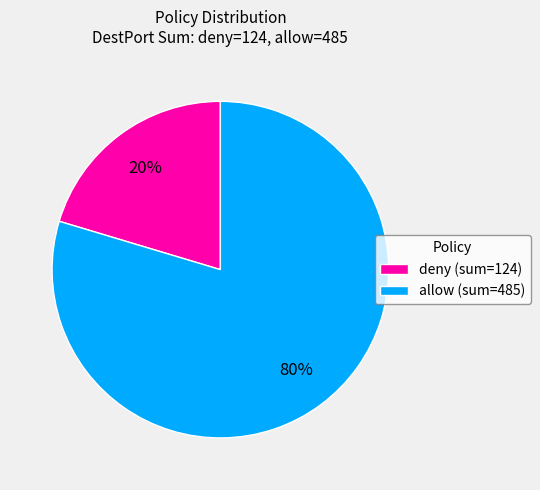

Is allow (sum=485) the majority of the pie?

Yes